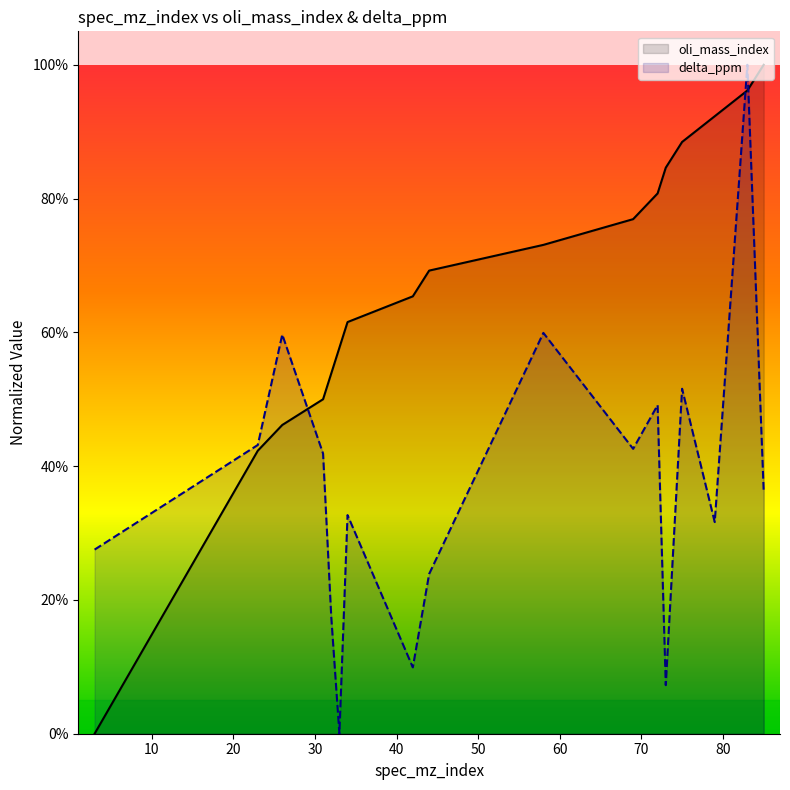

Is it true that delta_ppm equals 1.4 at 83?

False